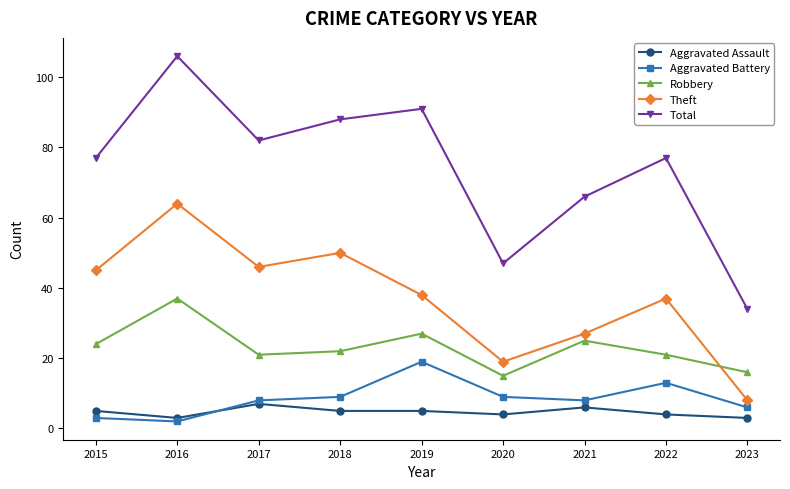

What are all the series names shown in the legend?

Aggravated Assault, Aggravated Battery, Robbery, Theft, Total